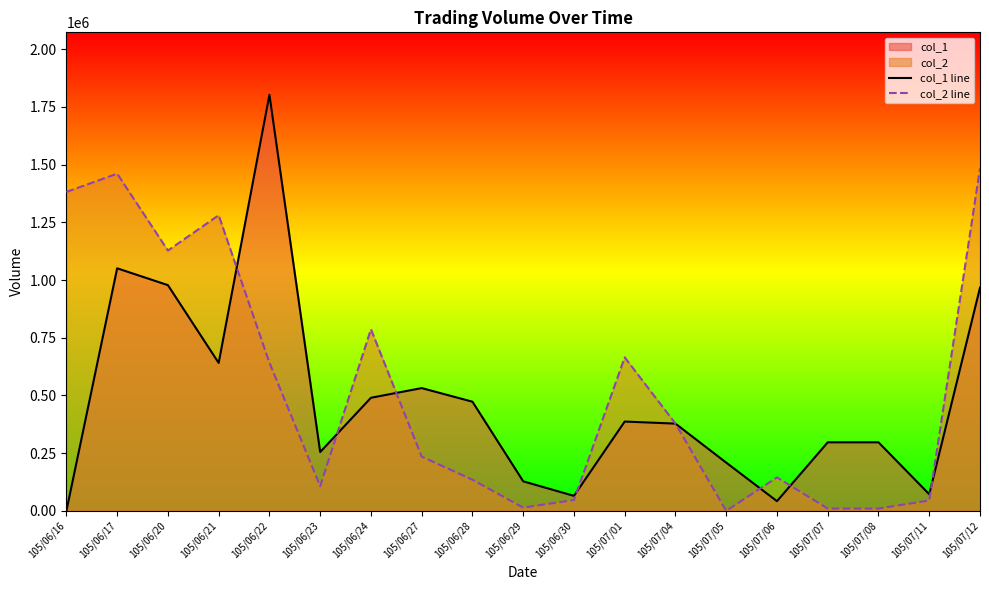

Count the number of categories in the chart.

19